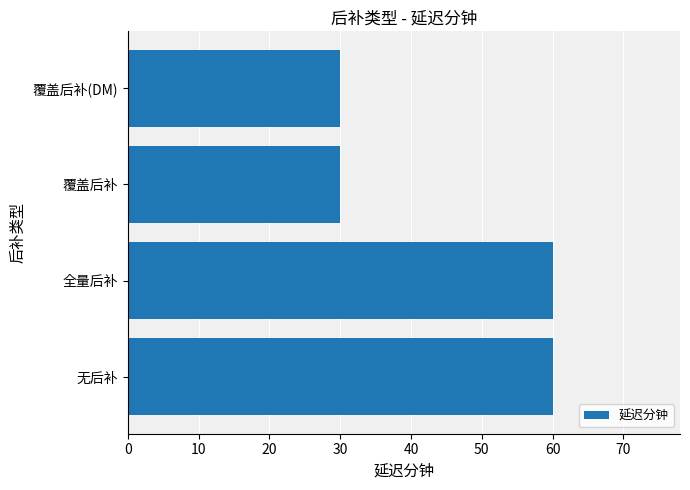

What is the sum of all values?

180